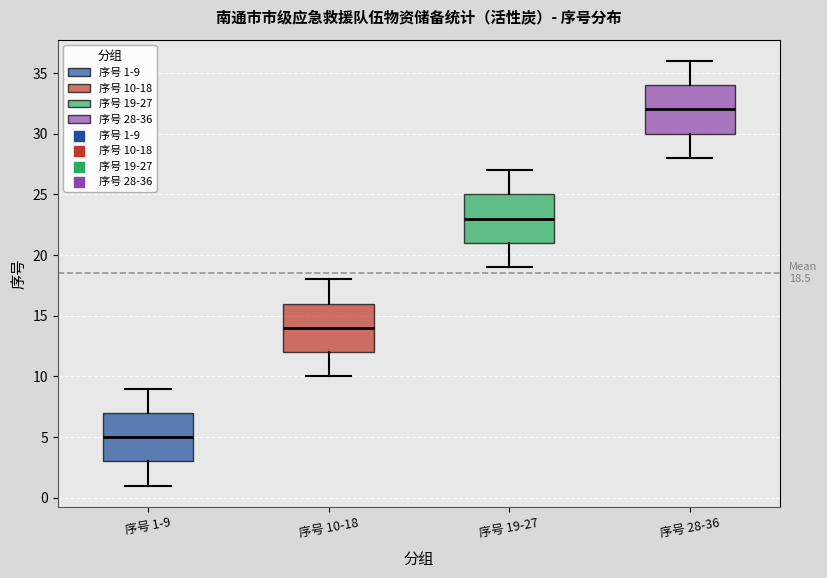

Which box's median line is the lowest?

序号 1-9